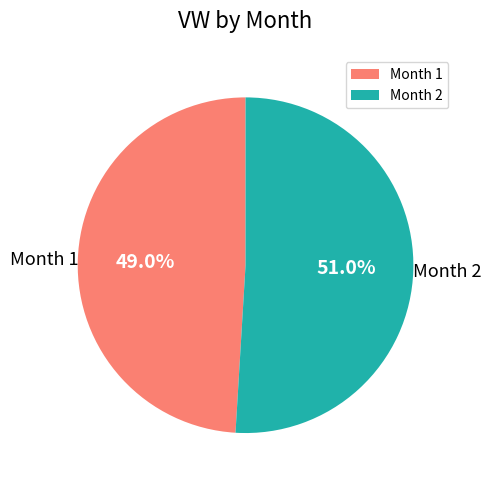

Which slice represents more than half of the pie?

Month 2